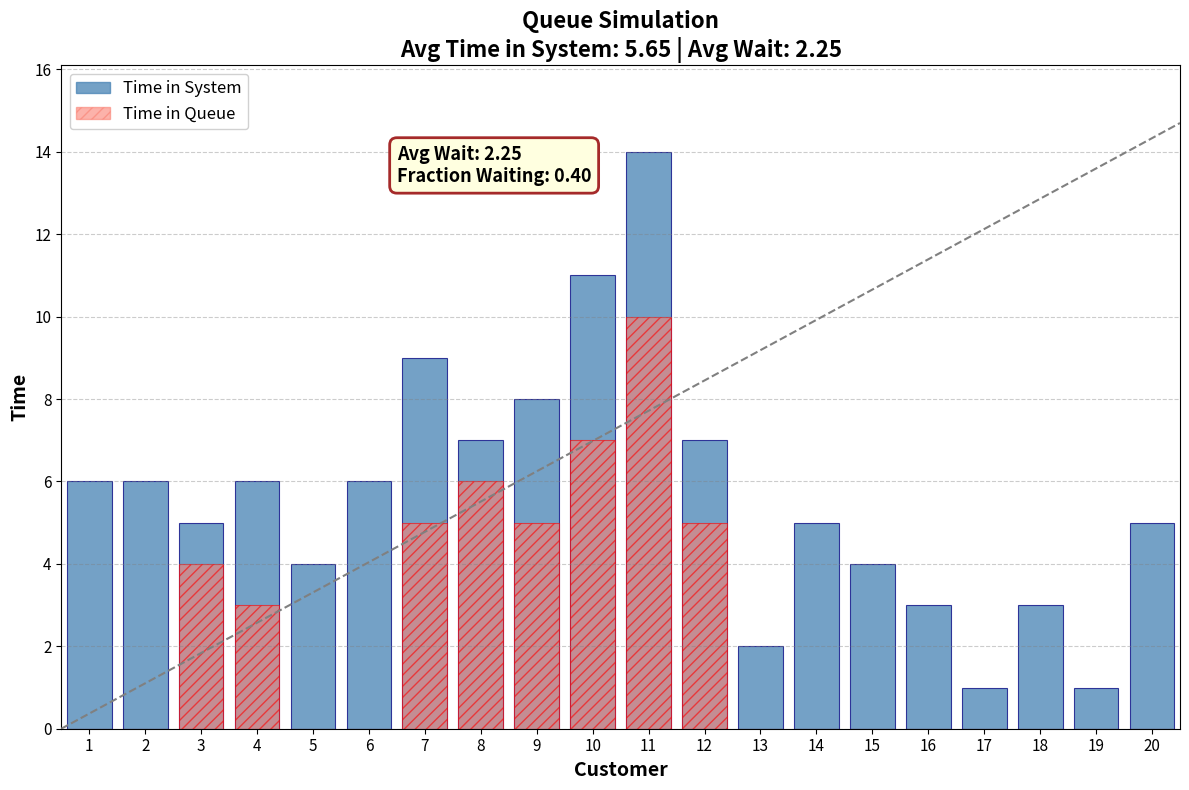

Is the value of Time in Queue at 19 greater than the value of Time in System at 17?

No